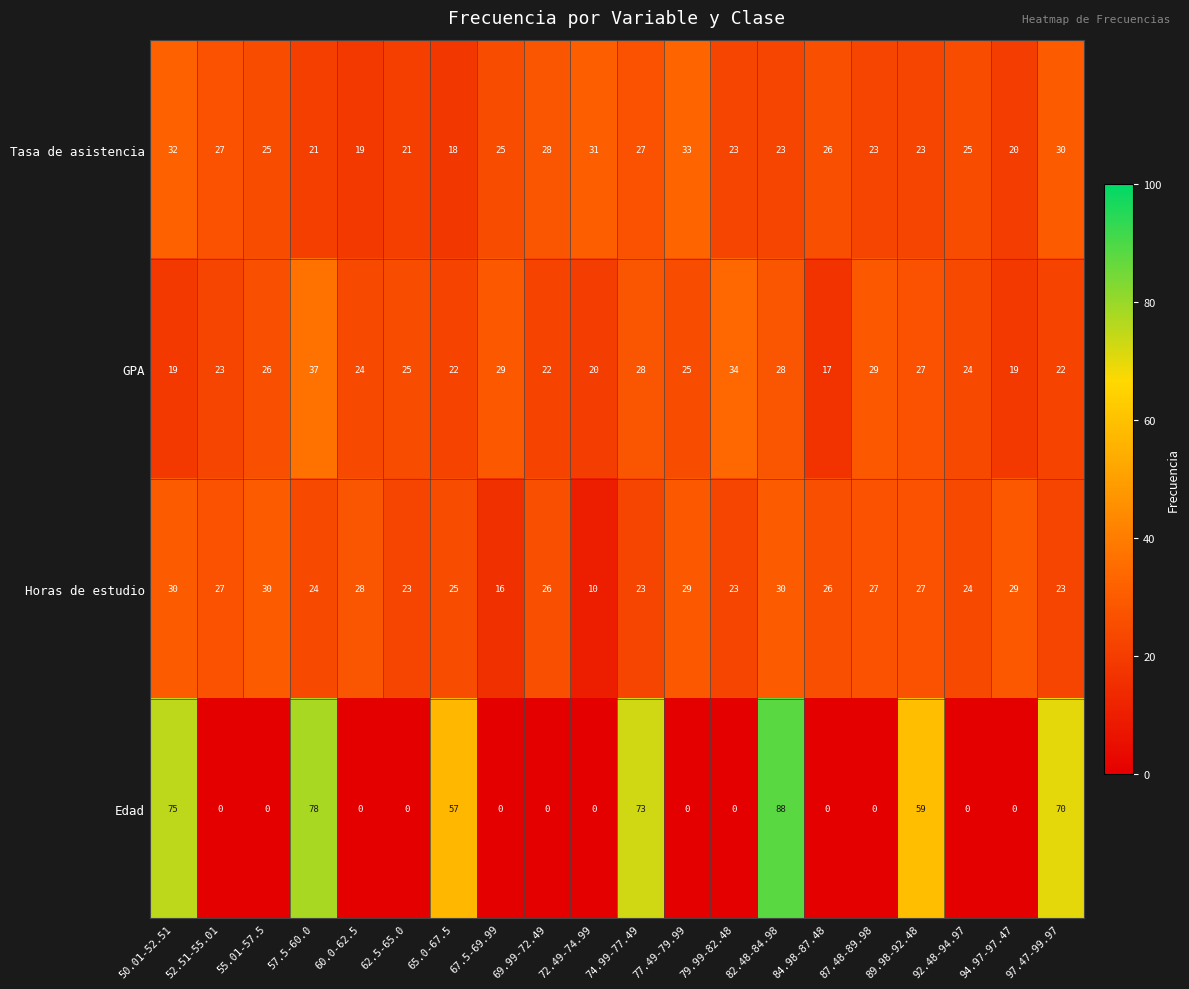

What is the average value of the Tasa de asistencia series?

25